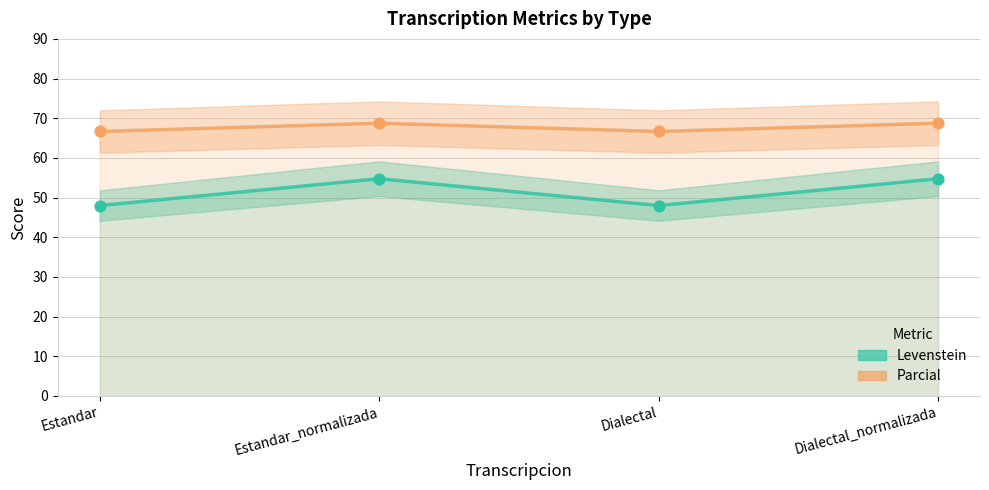

At which category is the sum across all series the highest?

Estandar_normalizada